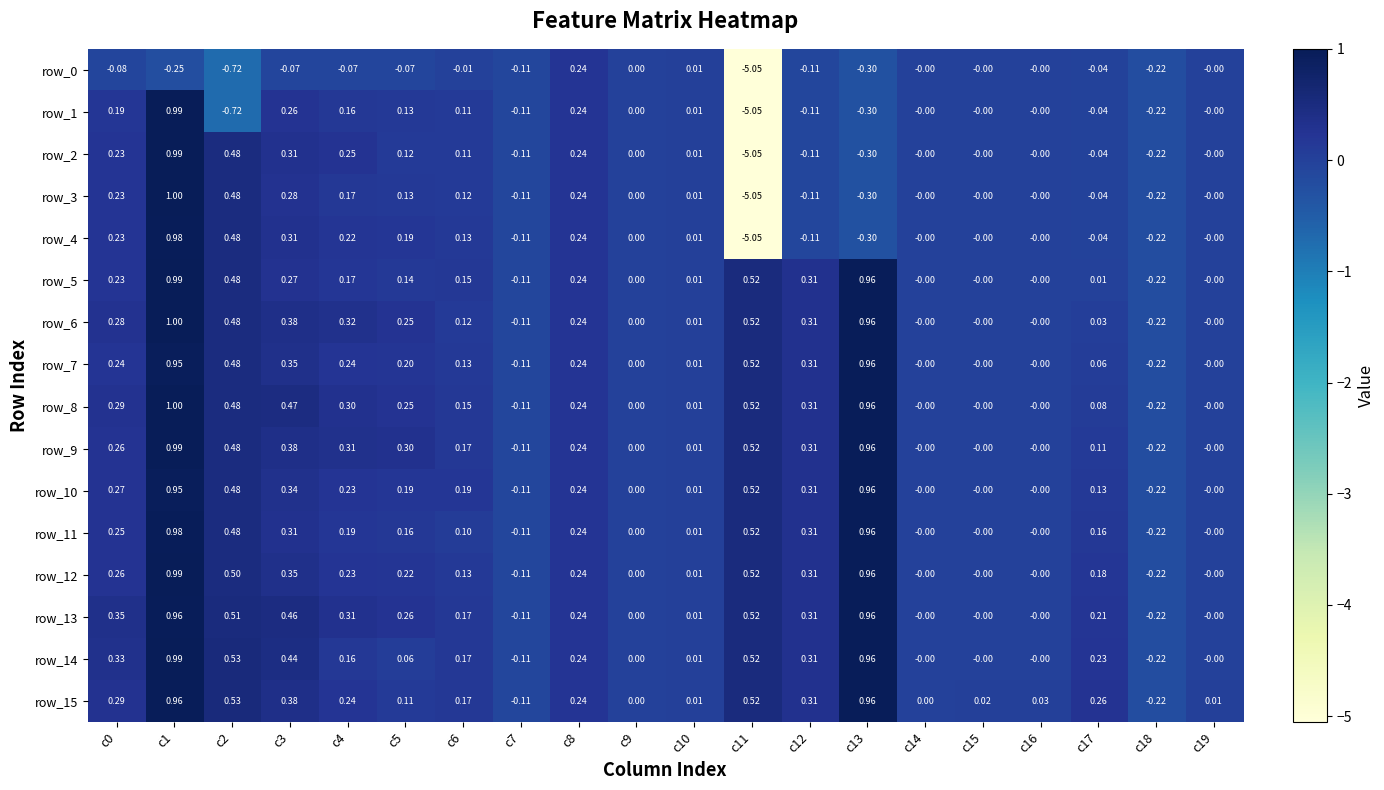

Reading left to right, list all the values displayed in this chart.

row_0: -0.1	-0.2	-0.7	-0.1	-0.1	-0.1	-0.0	-0.1	0.2	0.0	0.0	-5.1	-0.1	-0.3	-0.0	-0.0	-0.0	-0.0	-0.2	-0.0
row_1: 0.2	1.0	-0.7	0.3	0.2	0.1	0.1	-0.1	0.2	0.0	0.0	-5.1	-0.1	-0.3	-0.0	-0.0	-0.0	-0.0	-0.2	-0.0
row_2: 0.2	1.0	0.5	0.3	0.3	0.1	0.1	-0.1	0.2	0.0	0.0	-5.1	-0.1	-0.3	-0.0	-0.0	-0.0	-0.0	-0.2	-0.0
row_3: 0.2	1.0	0.5	0.3	0.2	0.1	0.1	-0.1	0.2	0.0	0.0	-5.1	-0.1	-0.3	-0.0	-0.0	-0.0	-0.0	-0.2	-0.0
row_4: 0.2	1.0	0.5	0.3	0.2	0.2	0.1	-0.1	0.2	0.0	0.0	-5.1	-0.1	-0.3	-0.0	-0.0	-0.0	-0.0	-0.2	-0.0
row_5: 0.2	1.0	0.5	0.3	0.2	0.1	0.2	-0.1	0.2	0.0	0.0	0.5	0.3	1.0	-0.0	-0.0	-0.0	0.0	-0.2	-0.0
row_6: 0.3	1.0	0.5	0.4	0.3	0.3	0.1	-0.1	0.2	0.0	0.0	0.5	0.3	1.0	-0.0	-0.0	-0.0	0.0	-0.2	-0.0
row_7: 0.2	1.0	0.5	0.3	0.2	0.2	0.1	-0.1	0.2	0.0	0.0	0.5	0.3	1.0	-0.0	-0.0	-0.0	0.1	-0.2	-0.0
row_8: 0.3	1.0	0.5	0.5	0.3	0.3	0.2	-0.1	0.2	0.0	0.0	0.5	0.3	1.0	-0.0	-0.0	-0.0	0.1	-0.2	-0.0
row_9: 0.3	1.0	0.5	0.4	0.3	0.3	0.2	-0.1	0.2	0.0	0.0	0.5	0.3	1.0	-0.0	-0.0	-0.0	0.1	-0.2	-0.0
row_10: 0.3	1.0	0.5	0.3	0.2	0.2	0.2	-0.1	0.2	0.0	0.0	0.5	0.3	1.0	-0.0	-0.0	-0.0	0.1	-0.2	-0.0
row_11: 0.2	1.0	0.5	0.3	0.2	0.2	0.1	-0.1	0.2	0.0	0.0	0.5	0.3	1.0	-0.0	-0.0	-0.0	0.2	-0.2	-0.0
row_12: 0.3	1.0	0.5	0.3	0.2	0.2	0.1	-0.1	0.2	0.0	0.0	0.5	0.3	1.0	-0.0	-0.0	-0.0	0.2	-0.2	-0.0
row_13: 0.4	1.0	0.5	0.5	0.3	0.3	0.2	-0.1	0.2	0.0	0.0	0.5	0.3	1.0	-0.0	-0.0	-0.0	0.2	-0.2	-0.0
row_14: 0.3	1.0	0.5	0.4	0.2	0.1	0.2	-0.1	0.2	0.0	0.0	0.5	0.3	1.0	-0.0	-0.0	-0.0	0.2	-0.2	-0.0
row_15: 0.3	1.0	0.5	0.4	0.2	0.1	0.2	-0.1	0.2	0.0	0.0	0.5	0.3	1.0	0.0	0.0	0.0	0.3	-0.2	0.0